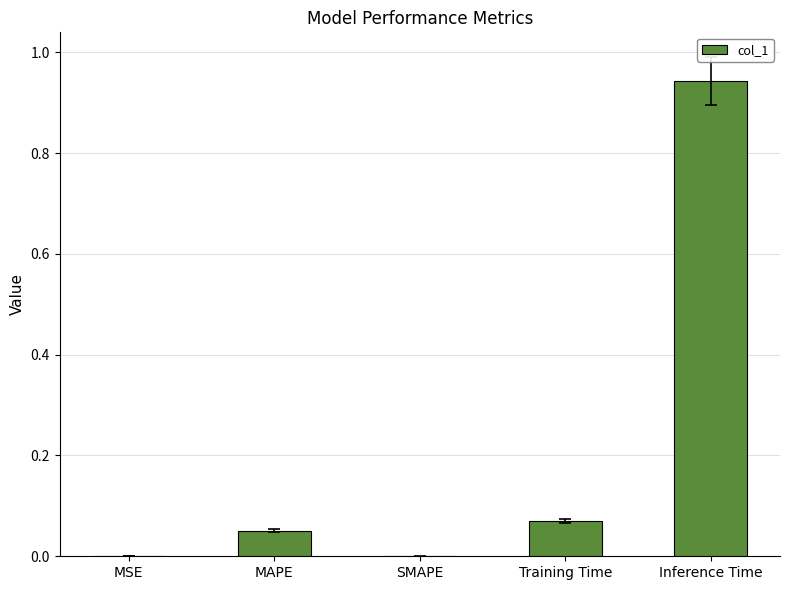

Is it true that the value at MSE is 0.0?

True